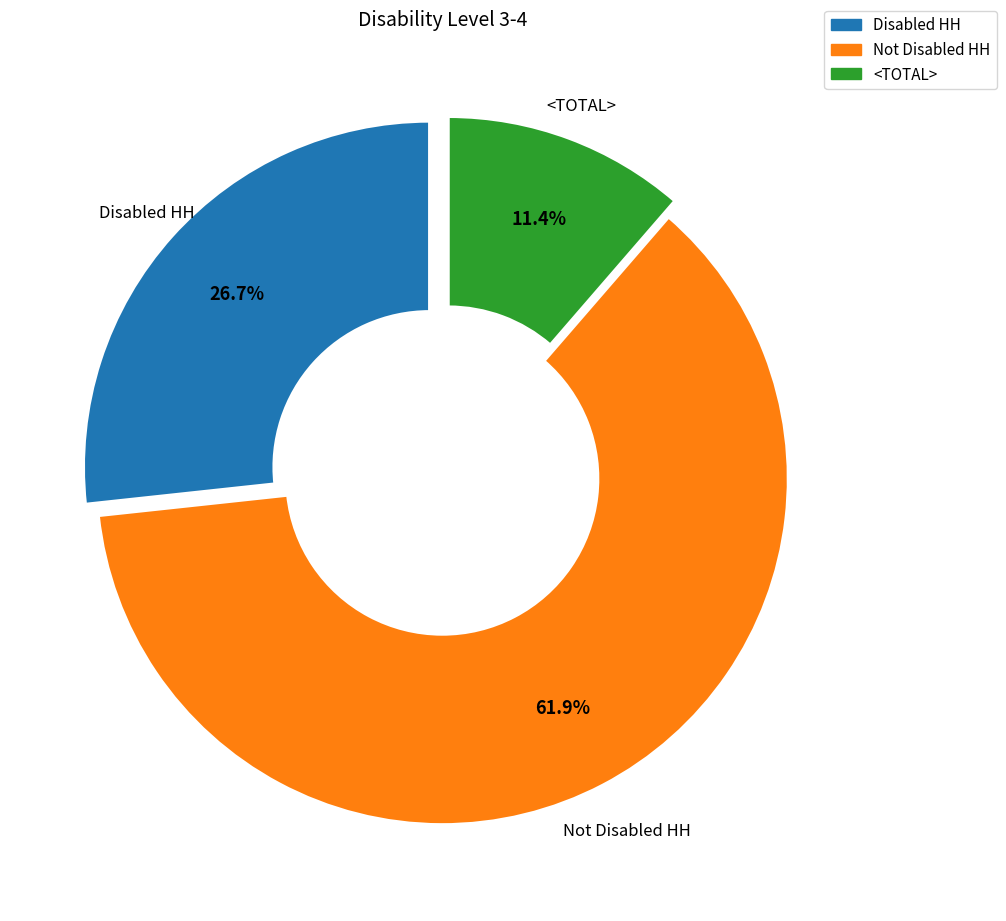

To the nearest percent, what portion does <TOTAL> represent?

11%